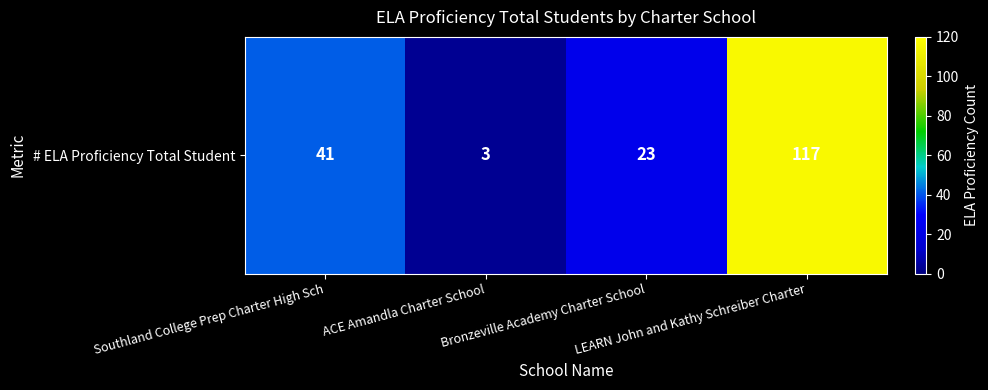

What is the greatest value displayed?

117